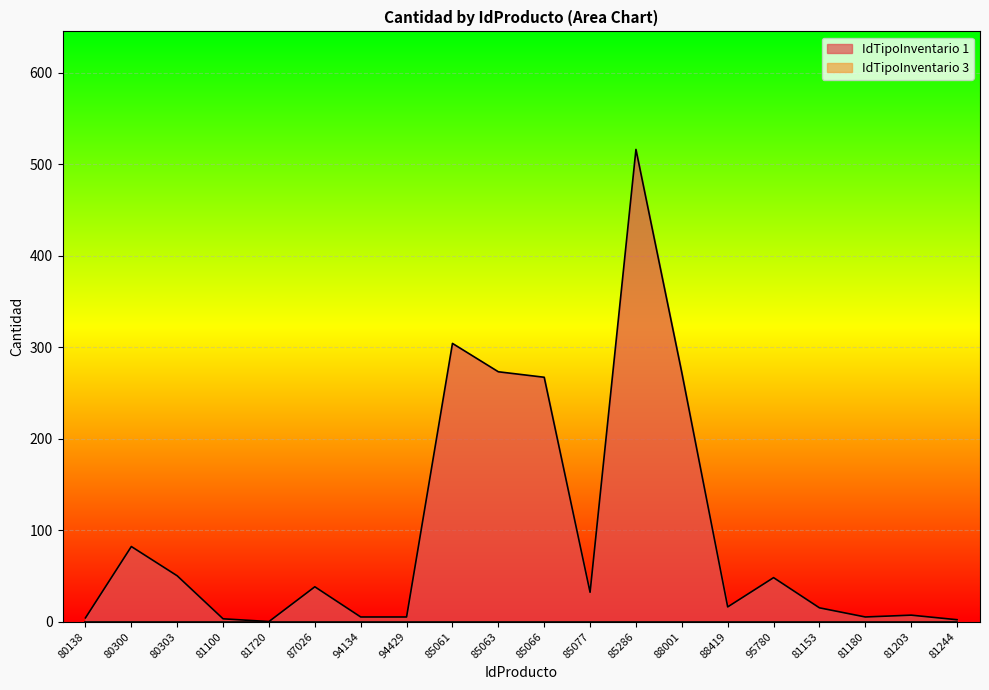

What position from the right is 87026?

15